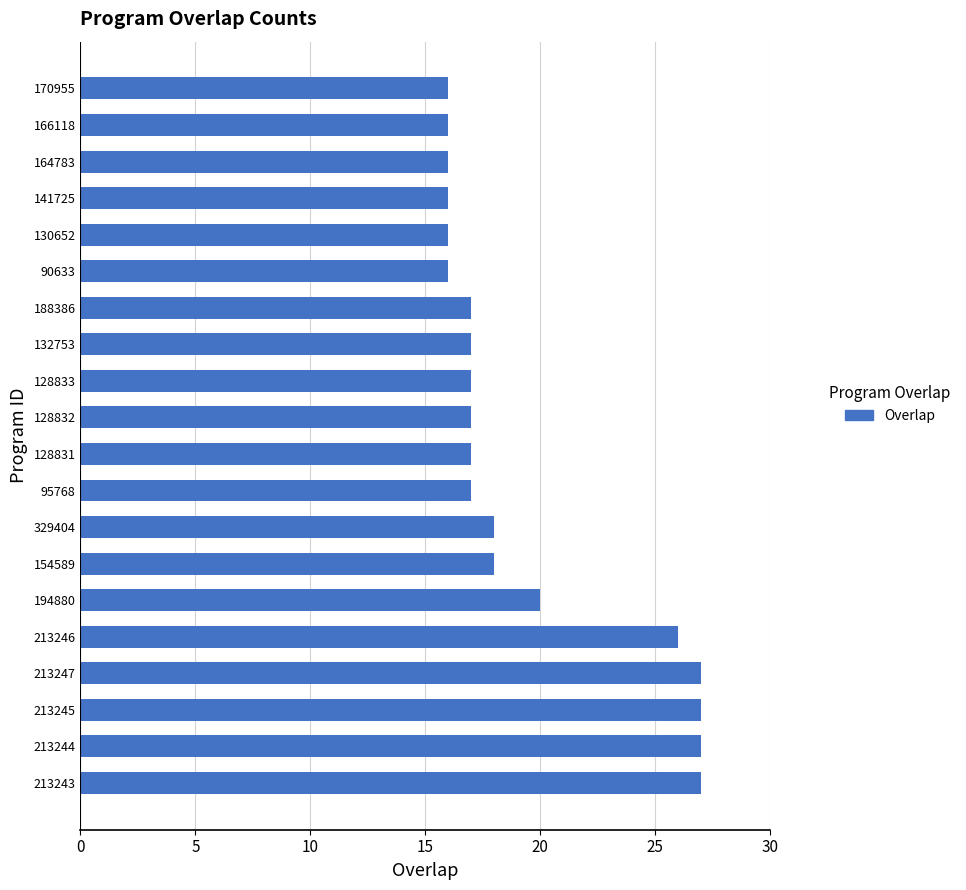

How many categories are shown in the chart?

20